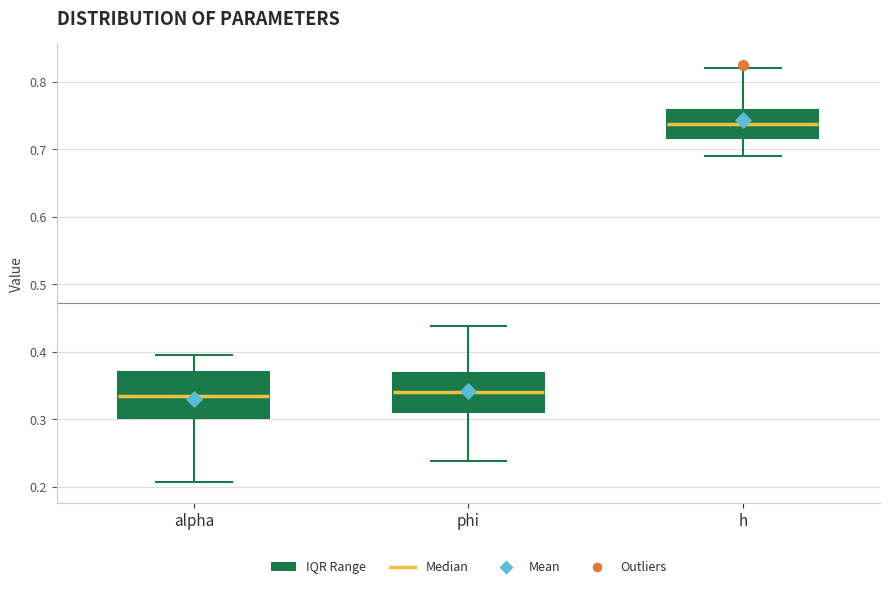

Reading left to right, transcribe this box plot: for each box, give where its median line is, the range the box spans, and where its two whiskers end, as read against the y-axis. The values are not printed on the chart, so give them approximately, as read against the axis.

alpha: median 0.33, box 0.30 to 0.37, whiskers 0.21 to 0.40
phi: median 0.34, box 0.31 to 0.37, whiskers 0.24 to 0.44
h: median 0.74, box 0.72 to 0.76, whiskers 0.69 to 0.82